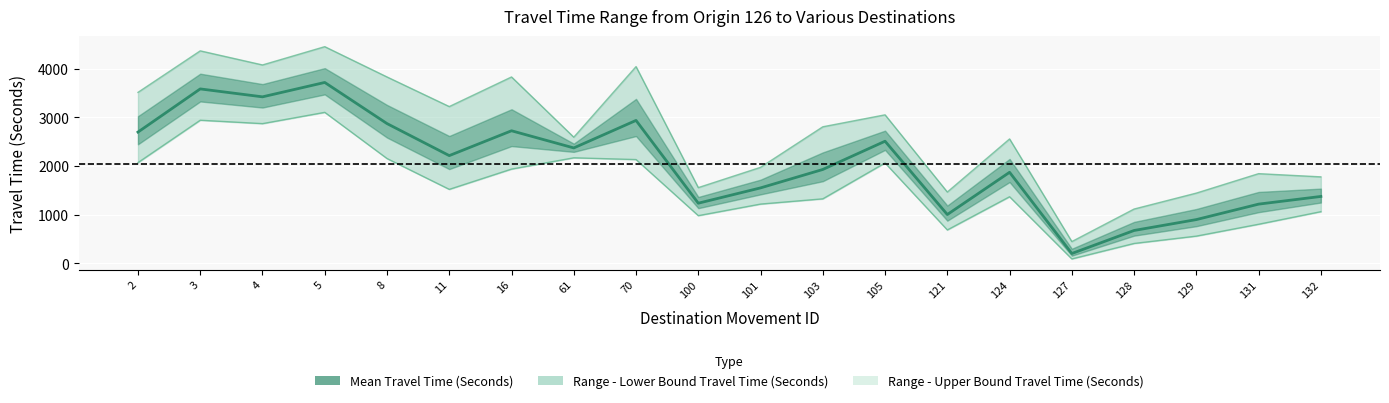

True or false: Range - Lower Bound Travel Time (Seconds) has more than 0 points higher than both neighbors.

True